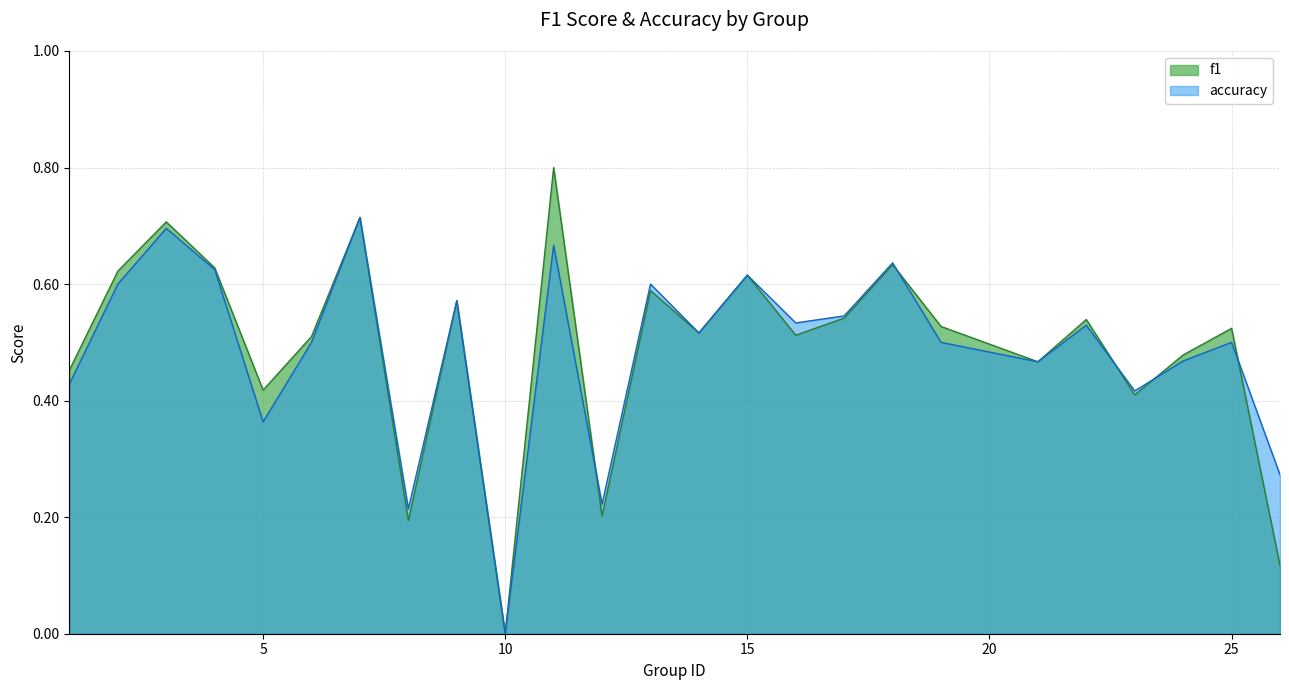

True or false: accuracy and f1 intersect in this chart.

True